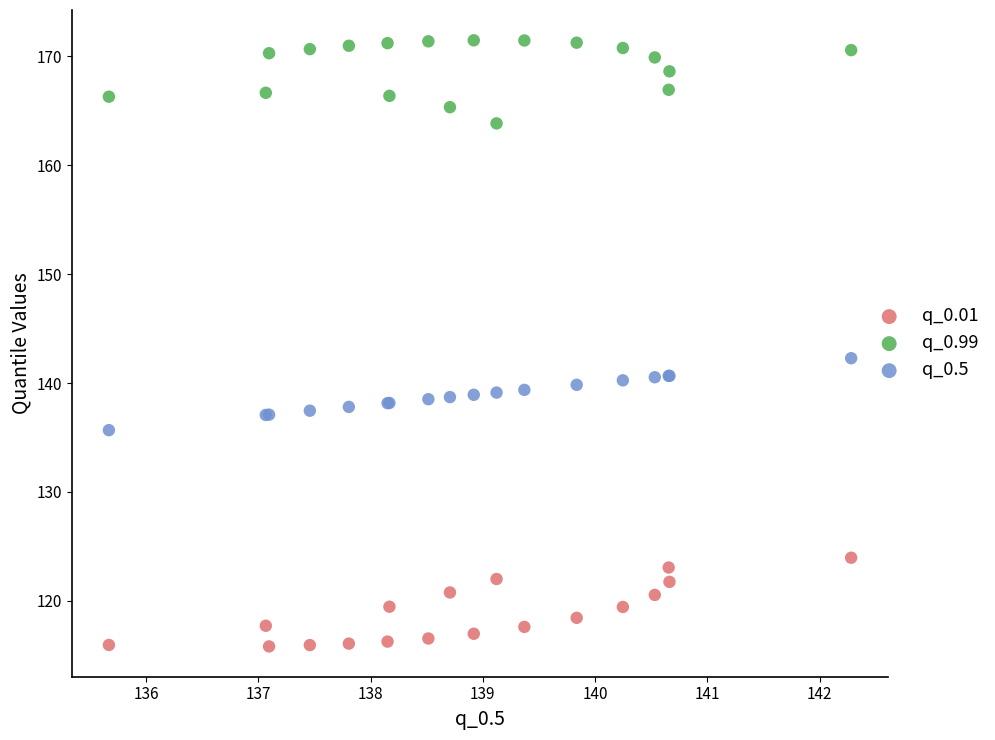

Which series reaches the minimum Y coordinate?

q_0.01